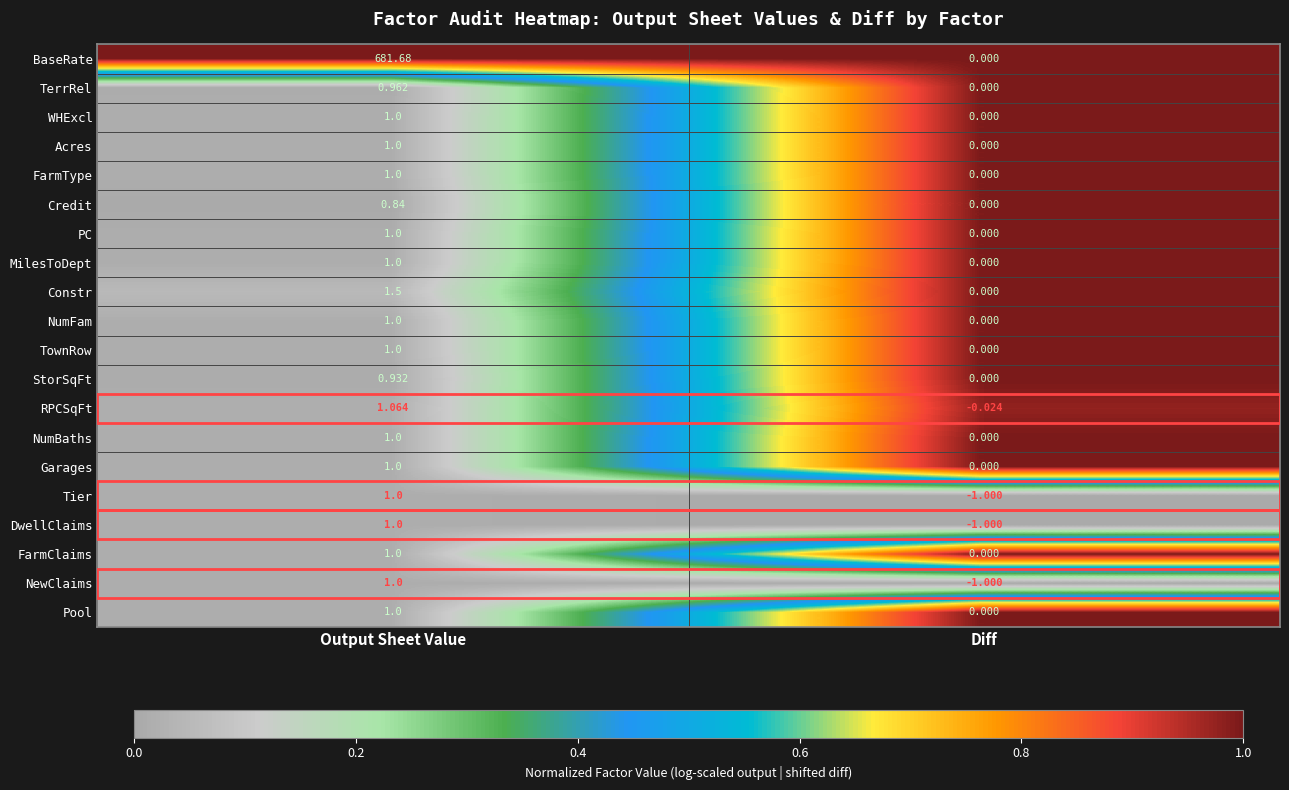

Which series changed the most between Output Sheet Value and Diff?

BaseRate